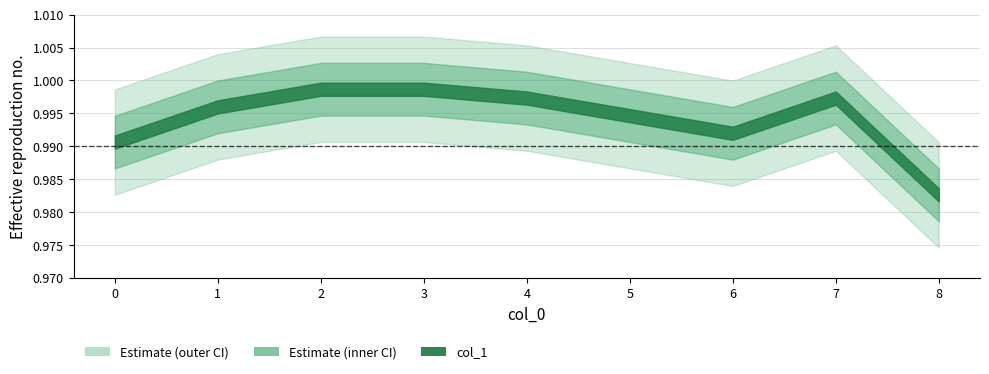

Does the chart have visible grid lines?

Yes